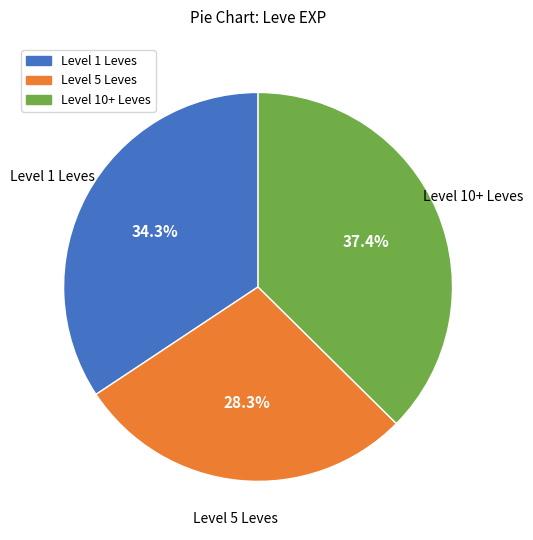

Is there a majority slice in this chart?

No